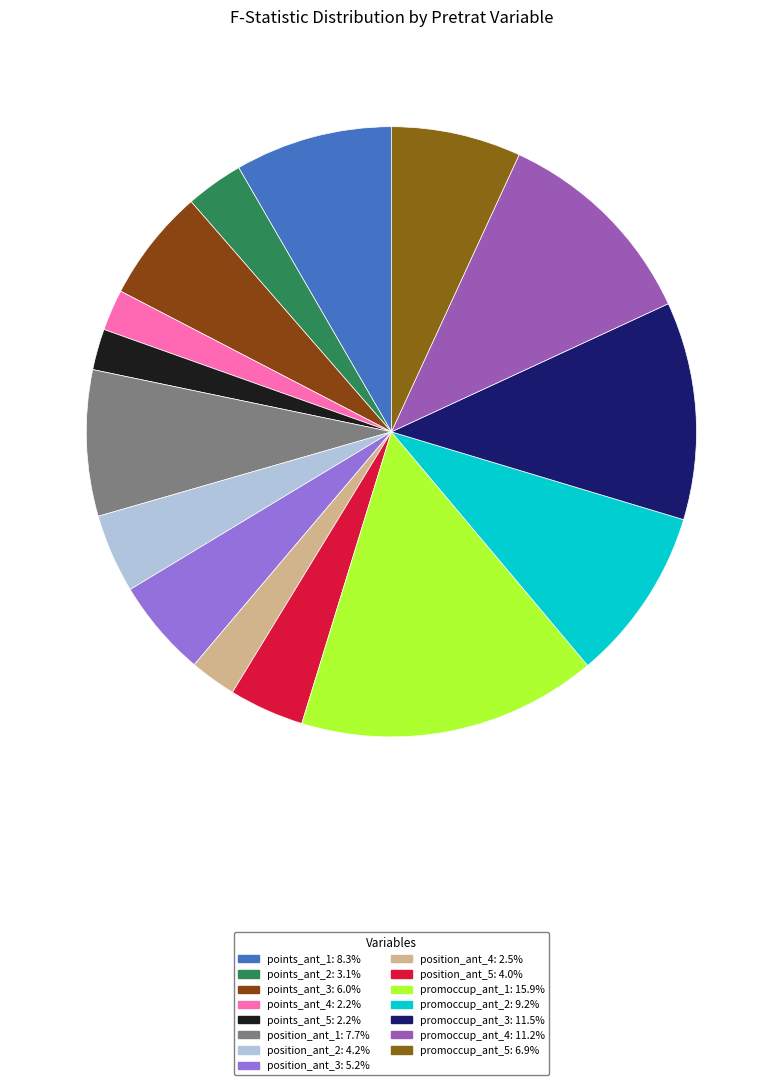

What percentage is the points_ant_5 slice, to the nearest percent?

2%